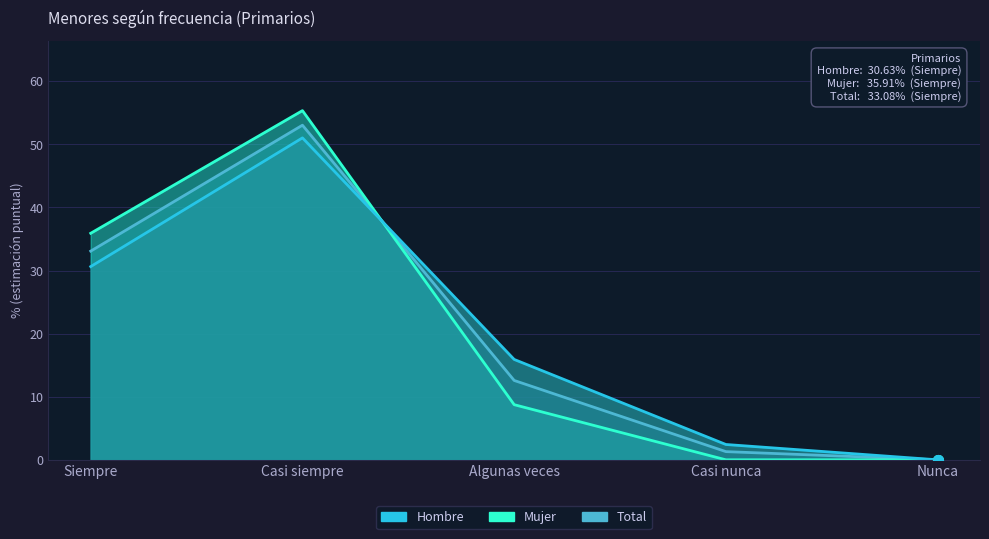

The value of Total at Algunas veces is 12.6. True or false?

True